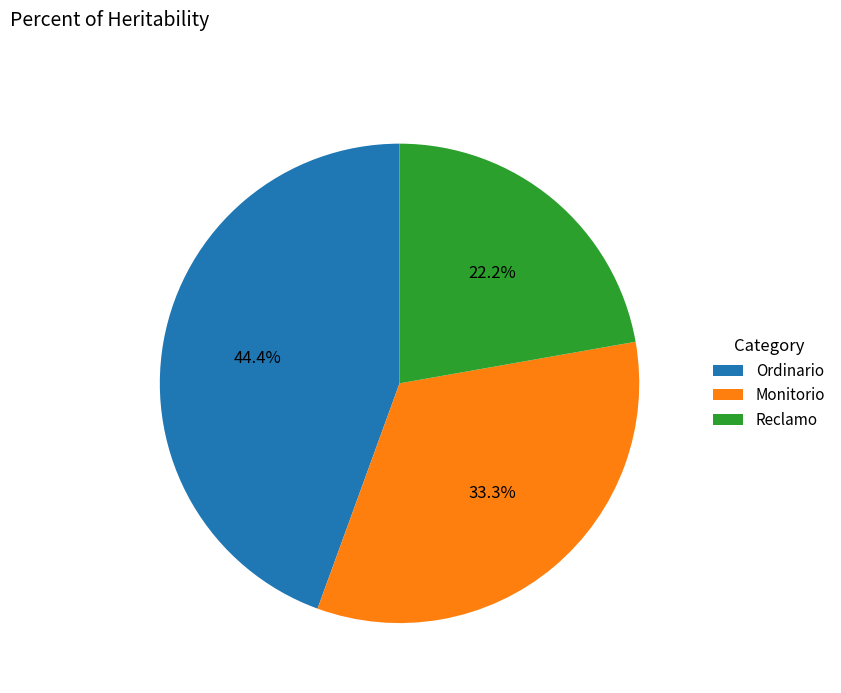

Does Reclamo represent more than half of the total?

No